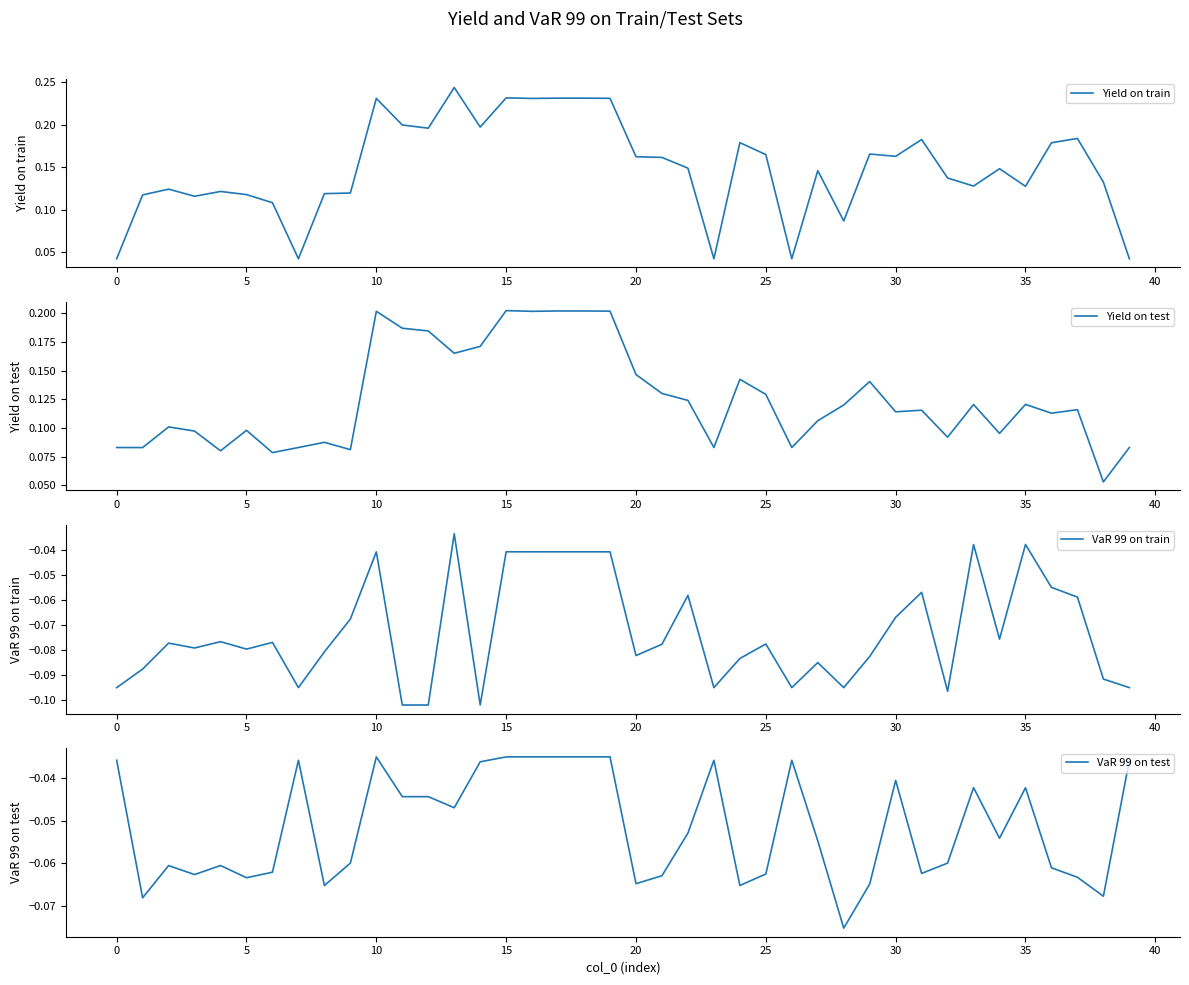

Rank the series at 37 from lowest to highest value.

VaR 99 on test, VaR 99 on train, Yield on test, Yield on train